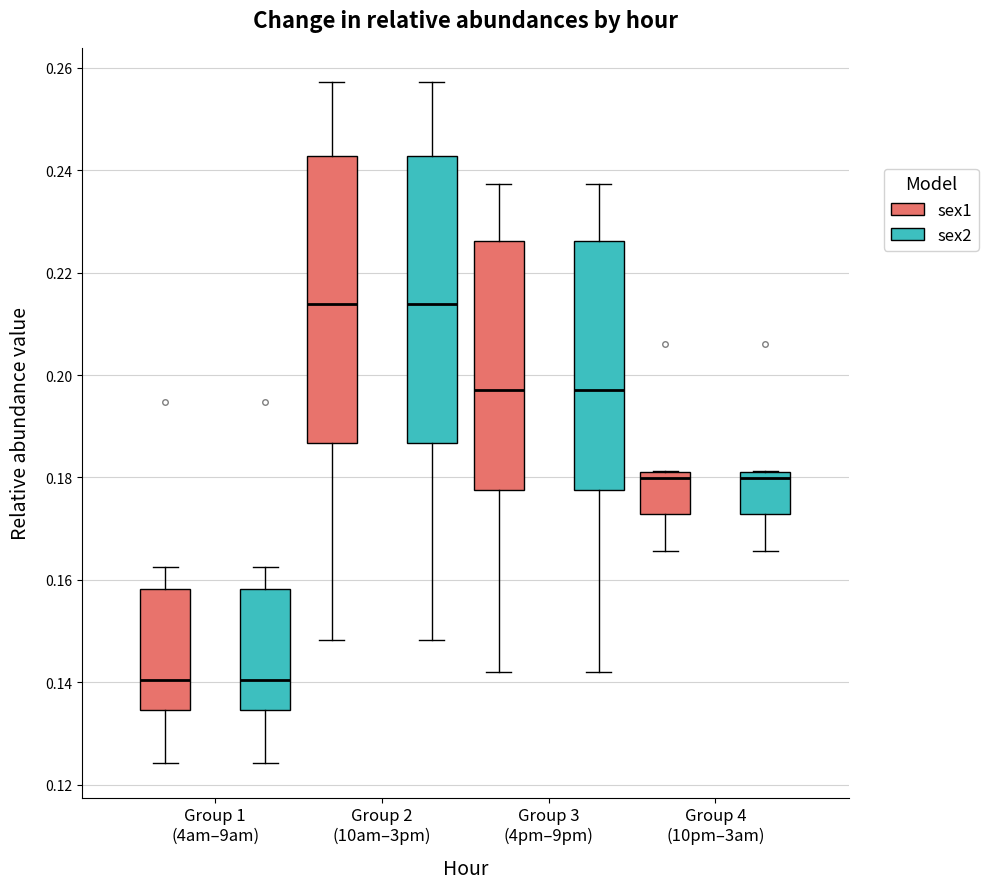

Where is the lower edge of the box for Group 2 (10am–3pm) (sex1) on the y-axis? The values are not printed on the chart, so give them approximately, as read against the axis.

0.186